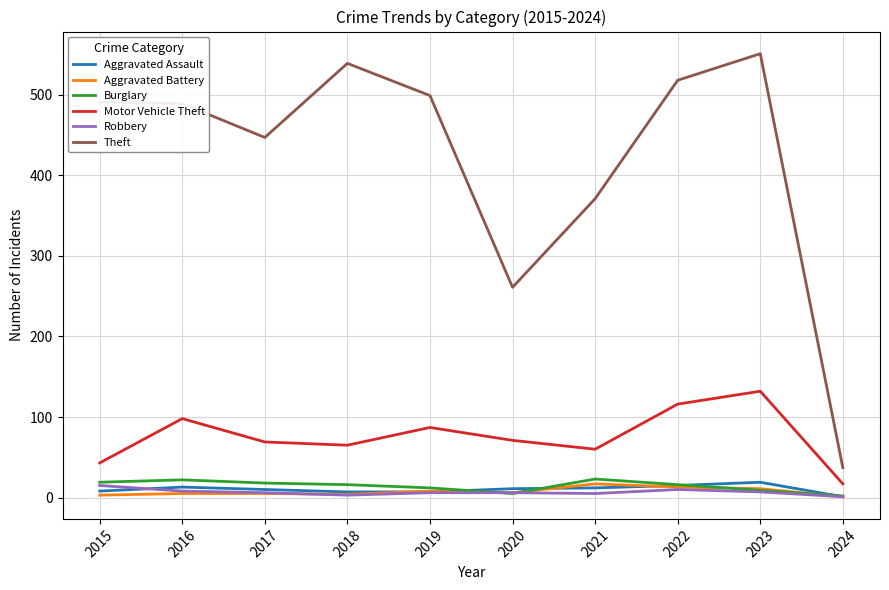

Between 2023 and 2024, which series saw the biggest shift?

Theft